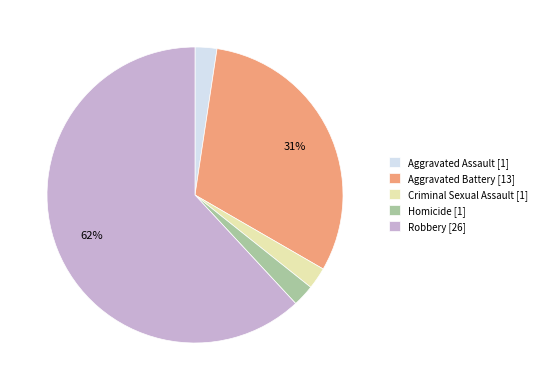

Do Aggravated Assault and Aggravated Battery together represent more than half of the pie?

No